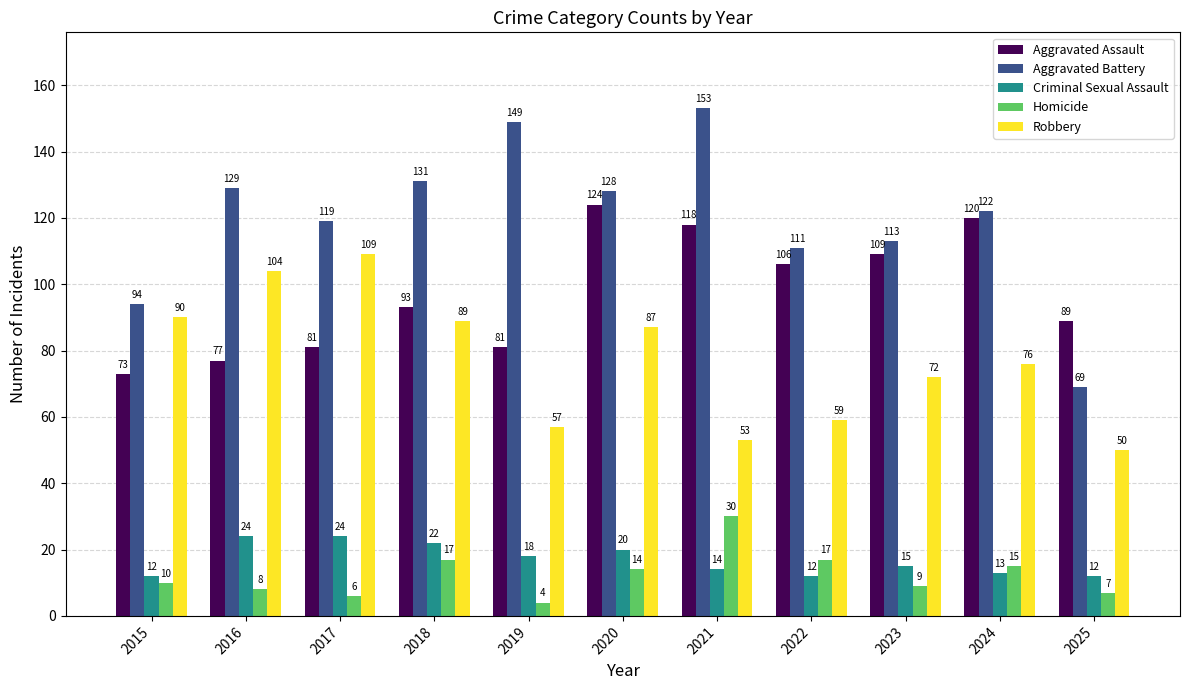

Which series has the largest total across all categories?

Aggravated Battery